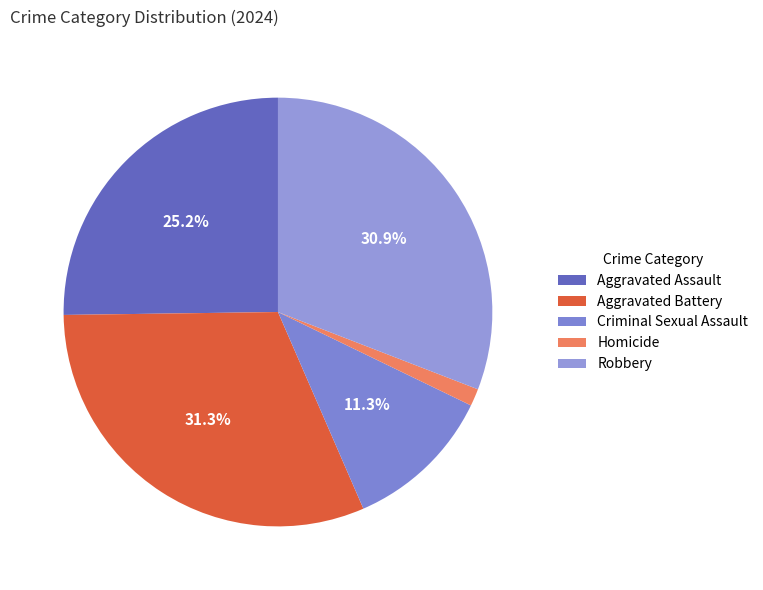

To the nearest percent, what portion does Criminal Sexual Assault represent?

11%